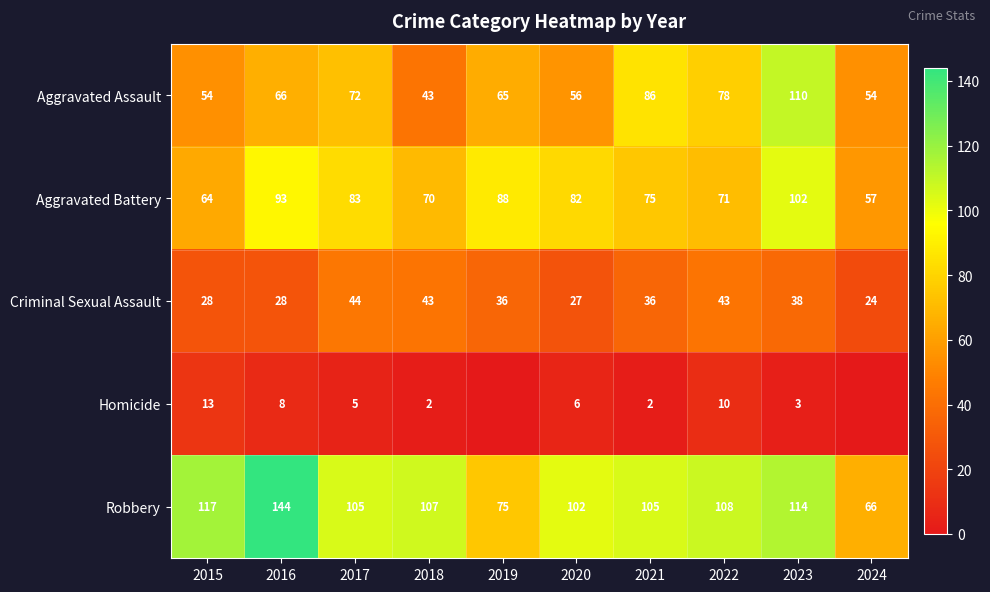

The value of Criminal Sexual Assault at 2021 is 36. True or false?

True